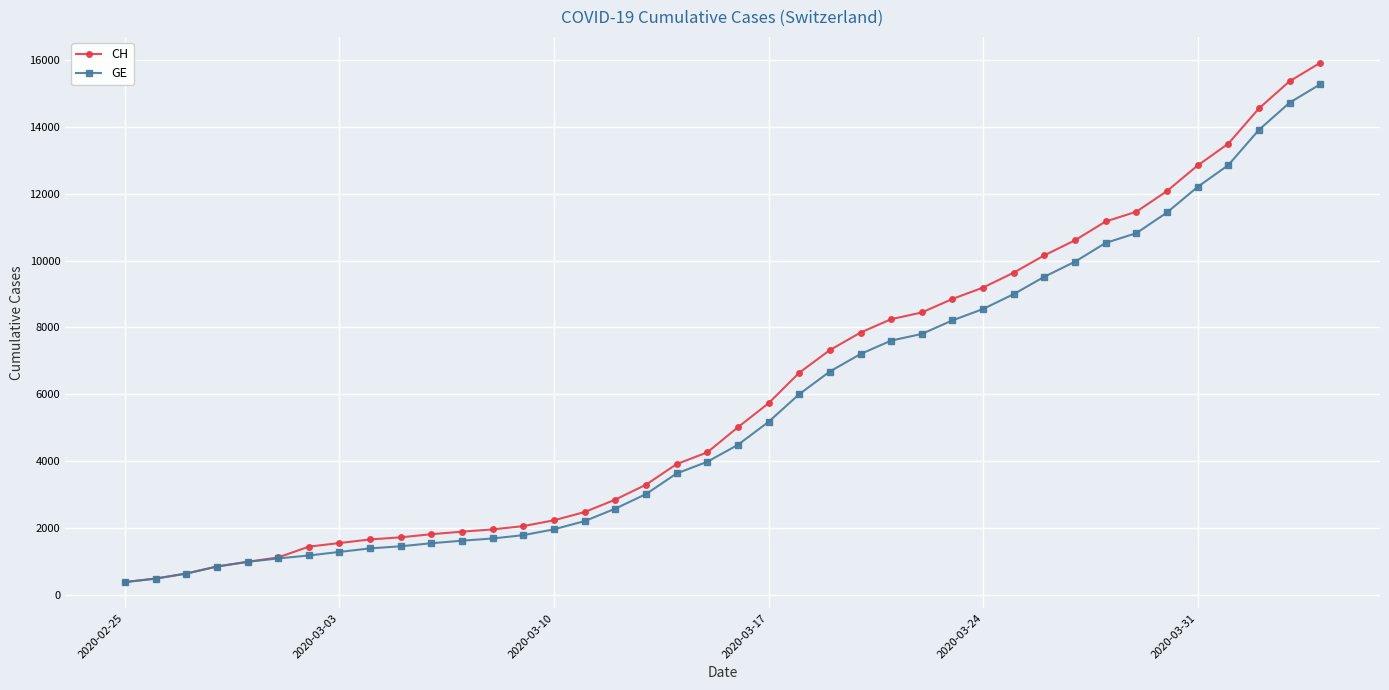

What is the value of the GE point at the 3rd from the left?

630